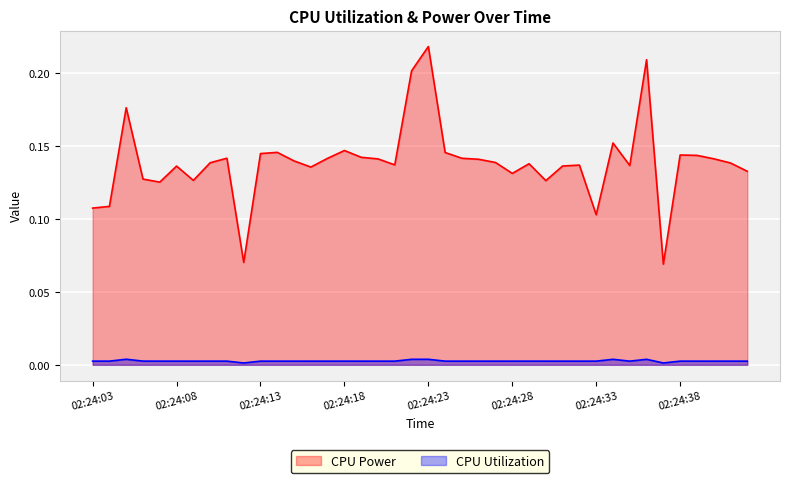

What is the total value across all series at 02:24:12?

0.1